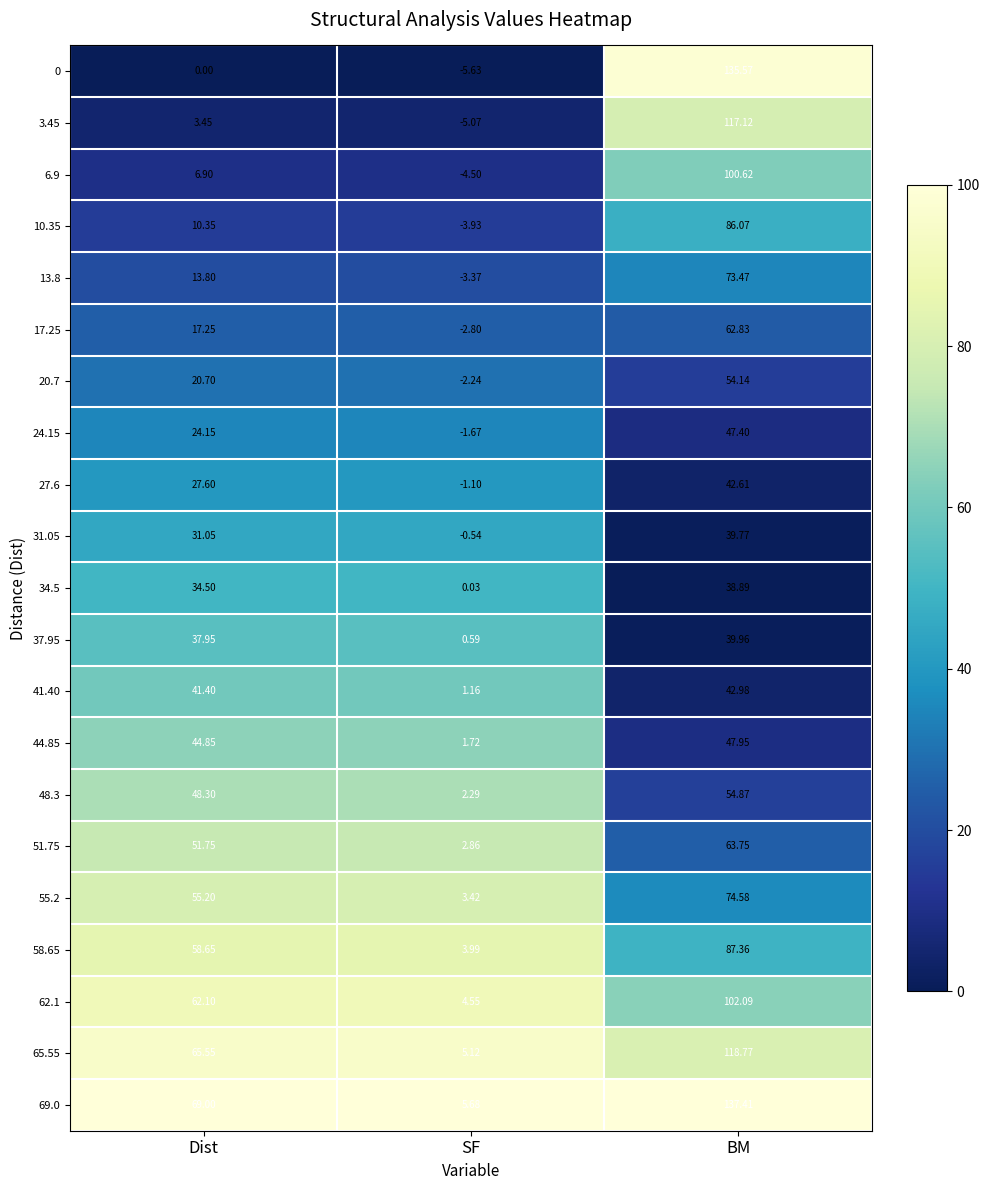

Which category has the highest value across all series?

BM